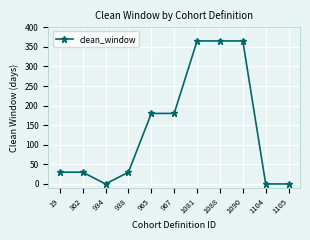

What is the difference between the values at 1090 and 938?

335